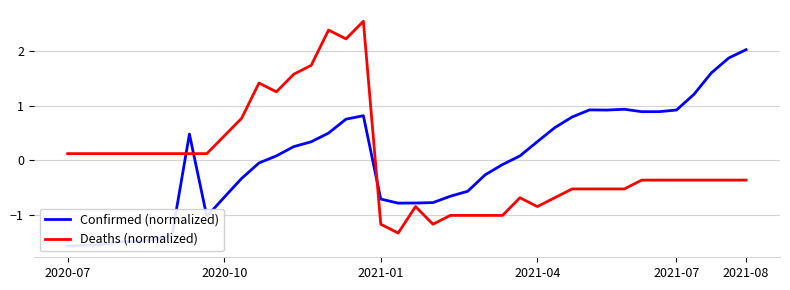

Which series ends up on top after the final intersection of Confirmed (normalized) and Deaths (normalized)?

Confirmed (normalized)